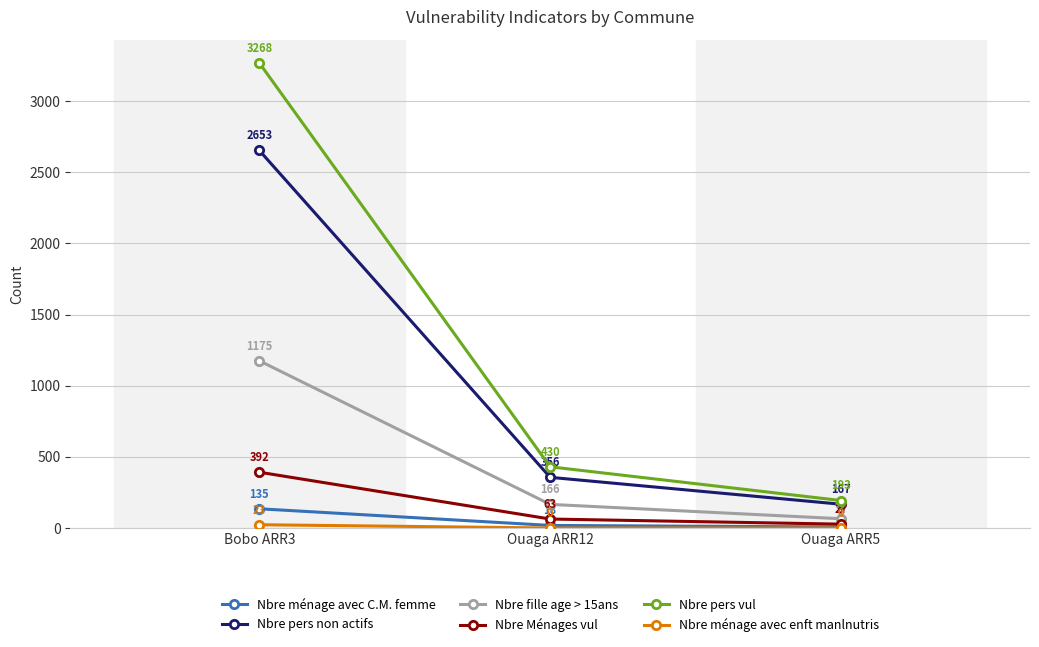

Is it true that Nbre pers vul equals 194 at Ouaga ARR12?

False